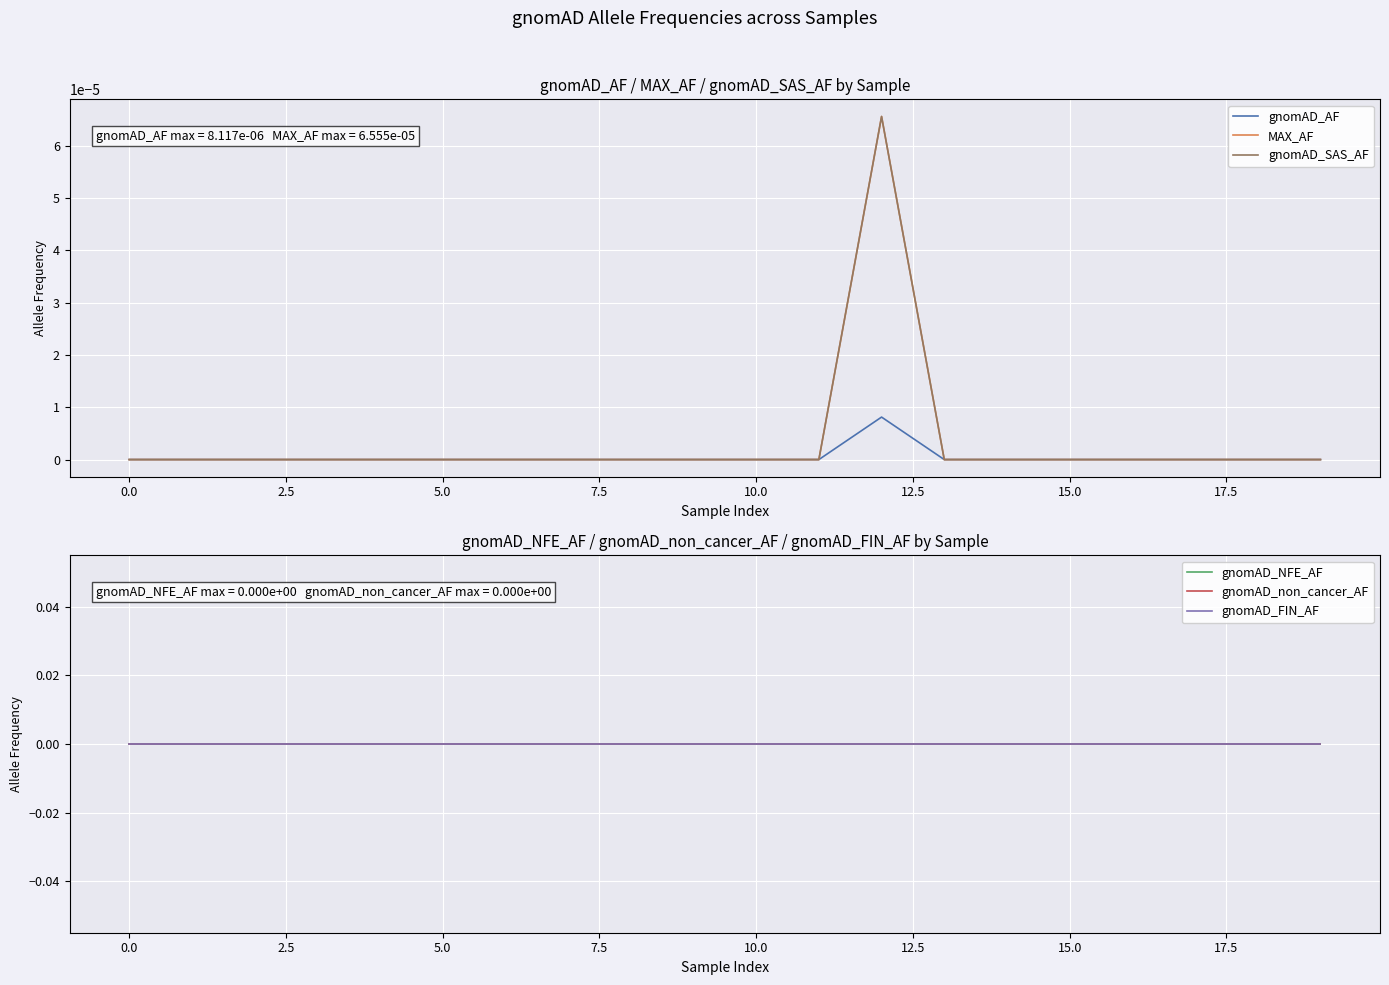

Is this an area chart (filled region under the line)?

No